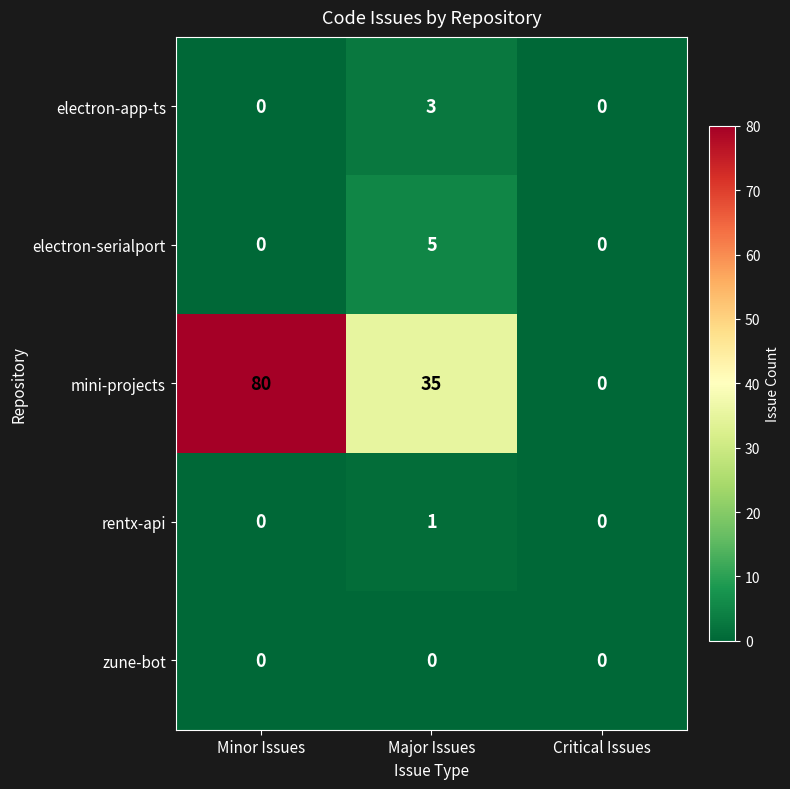

Is the value of zune-bot at Critical Issues greater than the value of rentx-api at Major Issues?

No